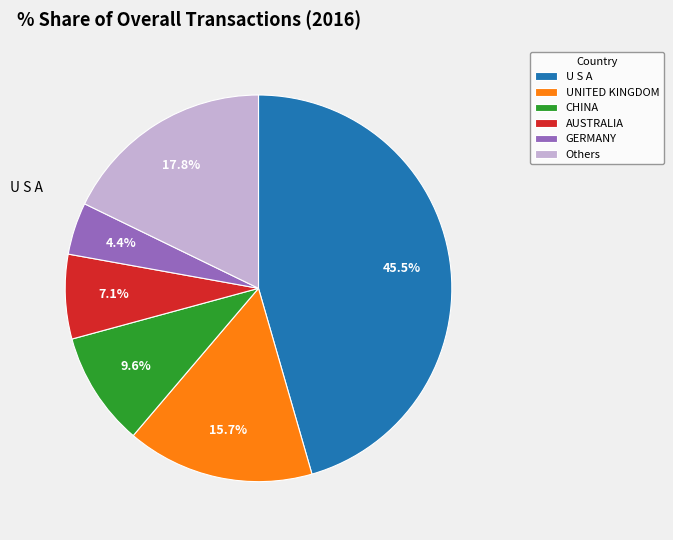

What is the largest slice in the pie chart?

U S A